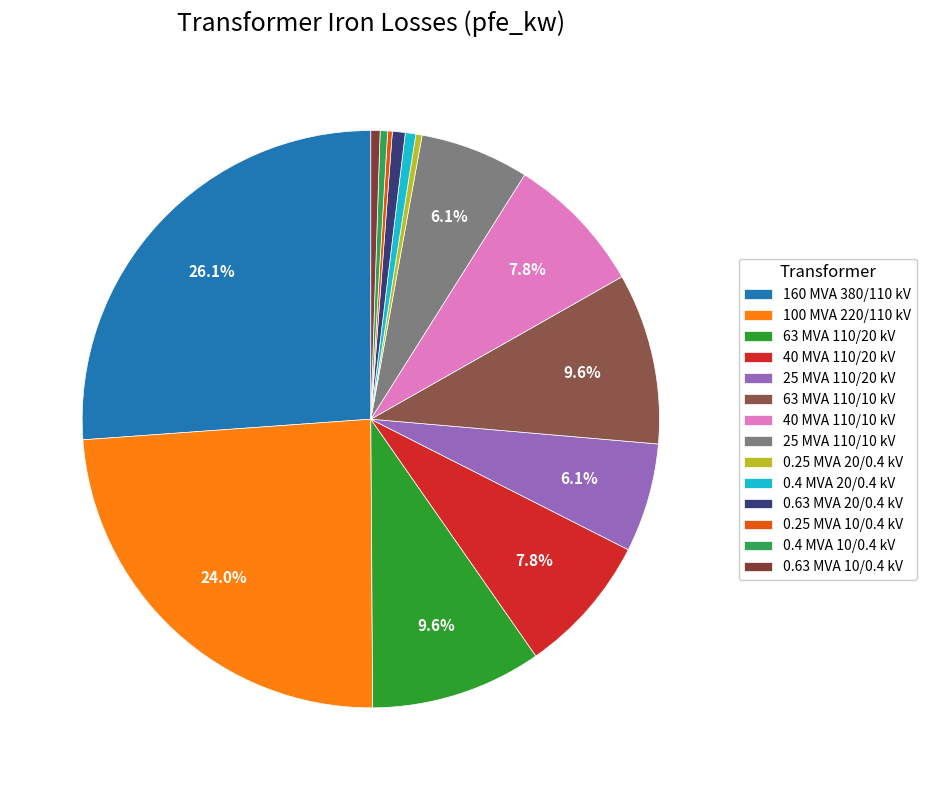

What is the total percentage of 63 MVA 110/10 kV and 25 MVA 110/10 kV?

15.7%